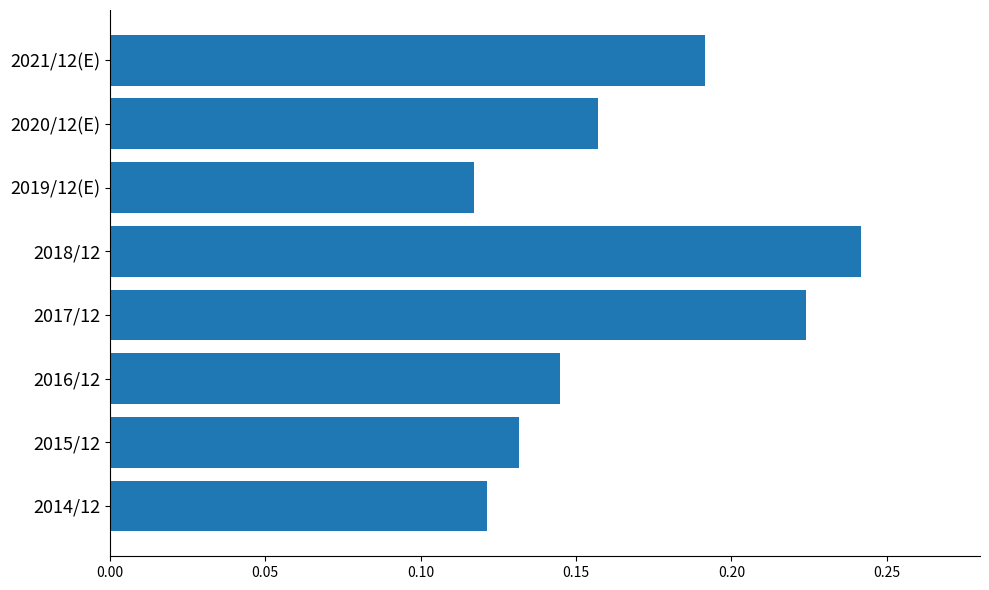

Which category has the highest value across all series?

2018/12